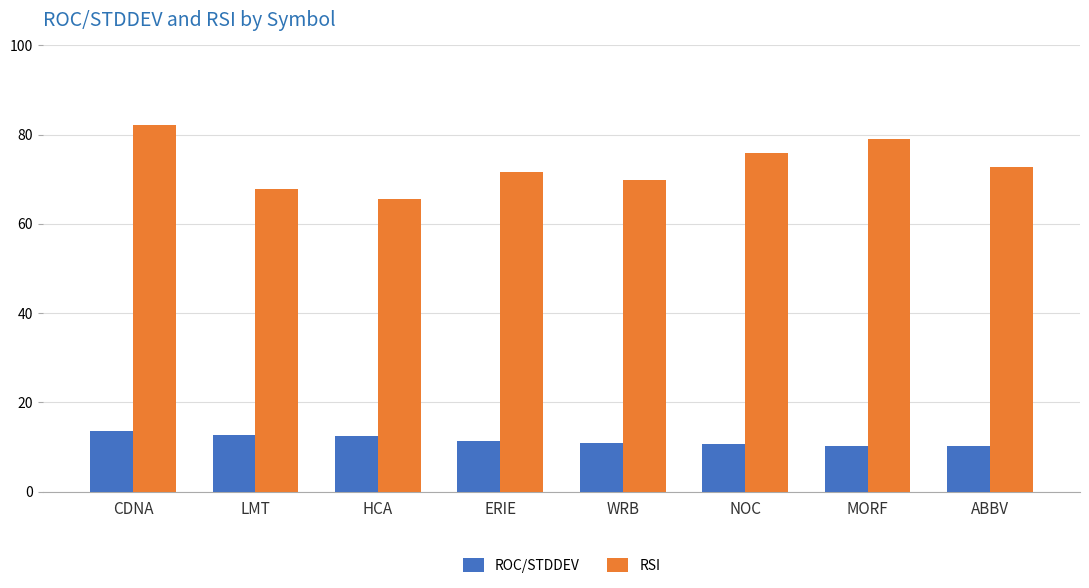

What is the highest value of the ROC/STDDEV series?

13.5